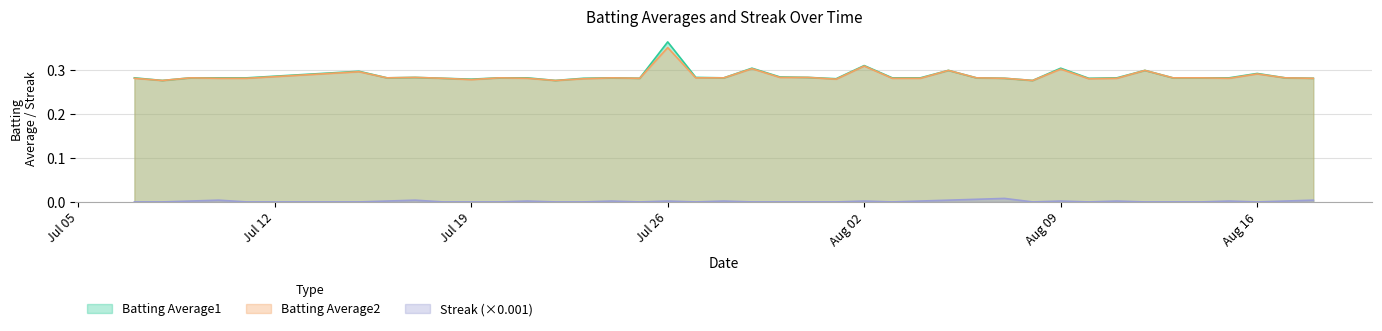

How many series are shown in this chart?

3